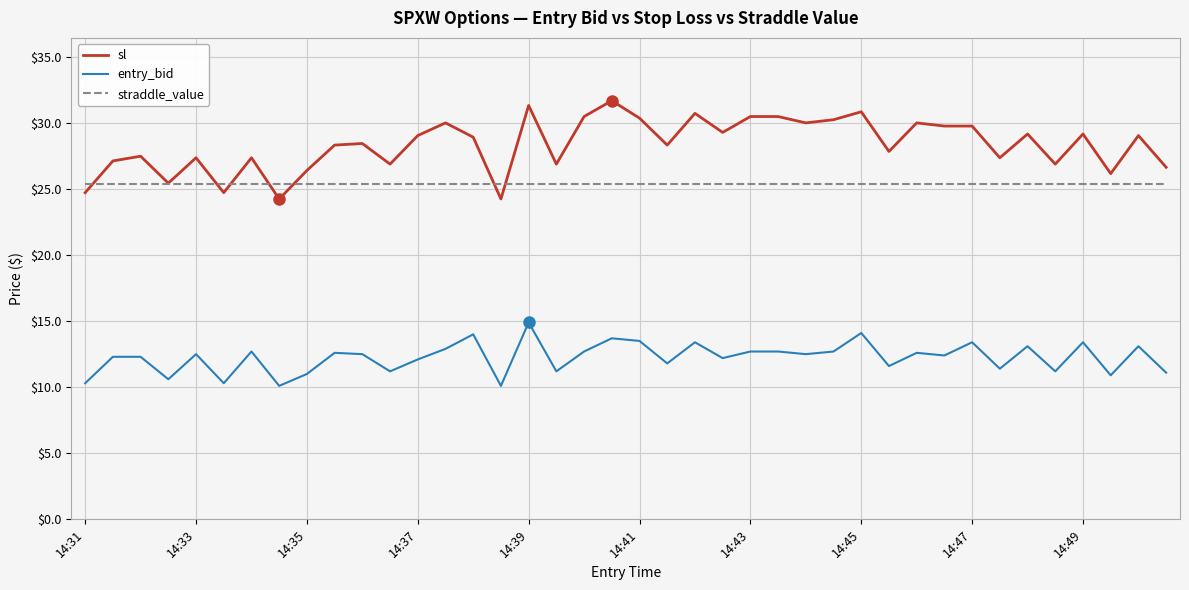

True or false: straddle_value and entry_bid intersect in this chart.

False